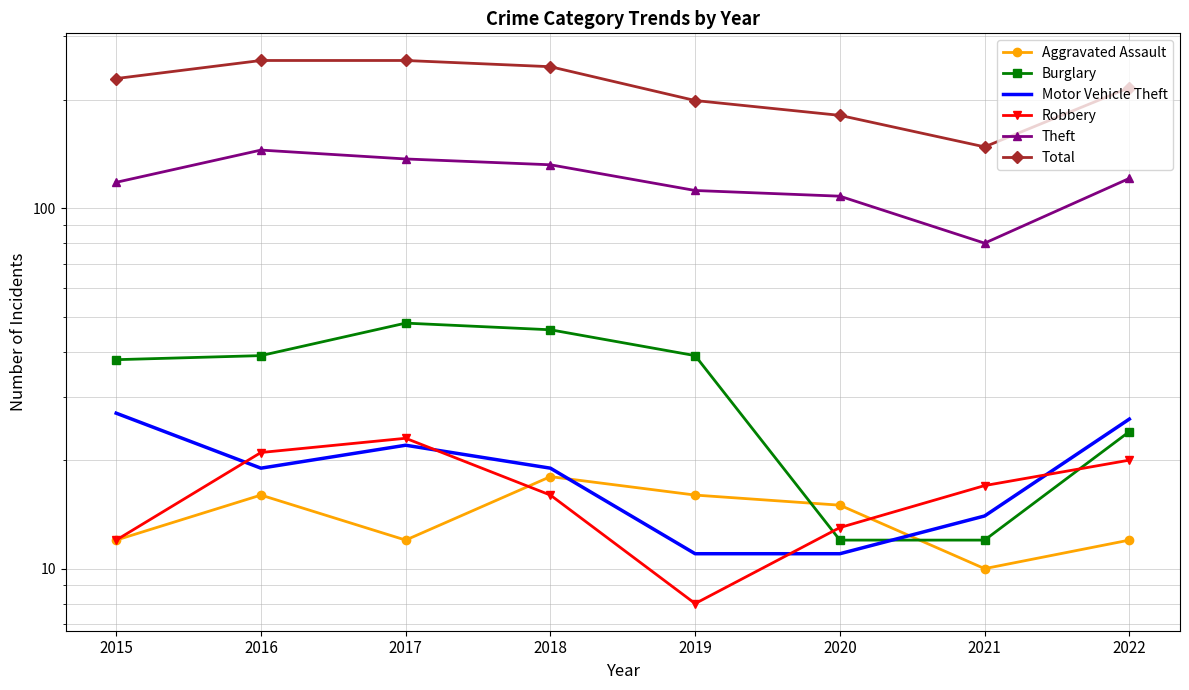

Is it true that Burglary equals 46 at 2018?

True